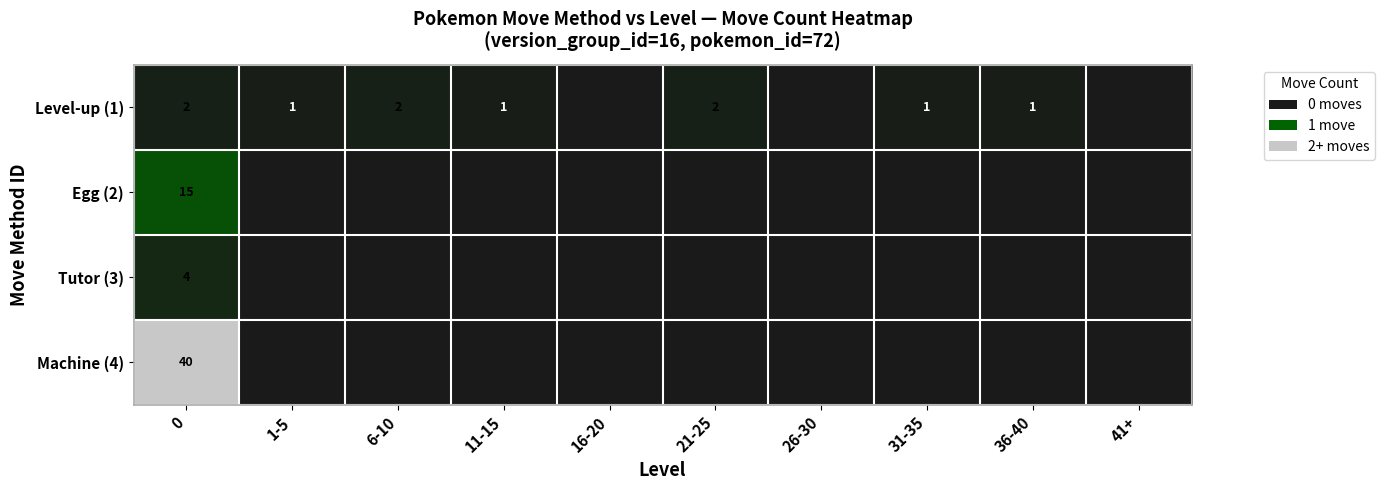

What is the sum of the Level-up (1) values at 31-35 and 0?

3